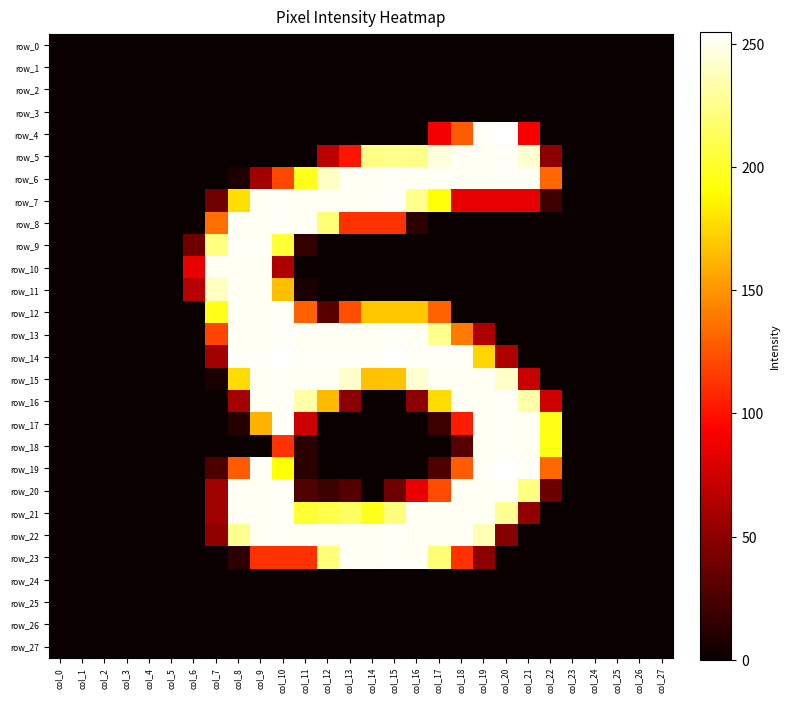

Which series changed the most between col_23 and col_27?

row_0